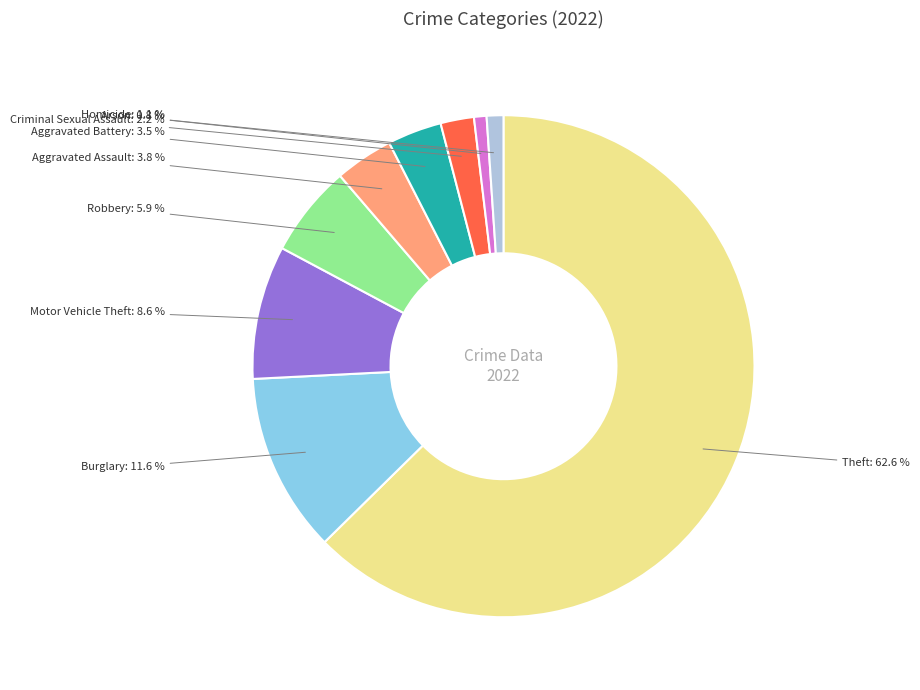

Is the sum of Motor Vehicle Theft and Robbery greater than half?

No